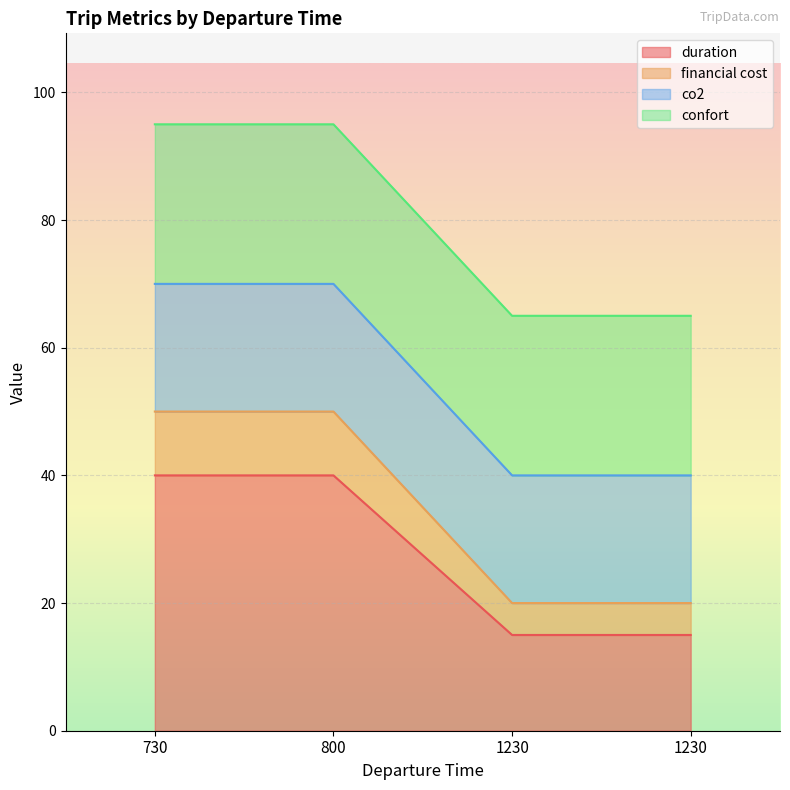

What are all the series names shown in the legend?

duration, financial cost, co2, confort